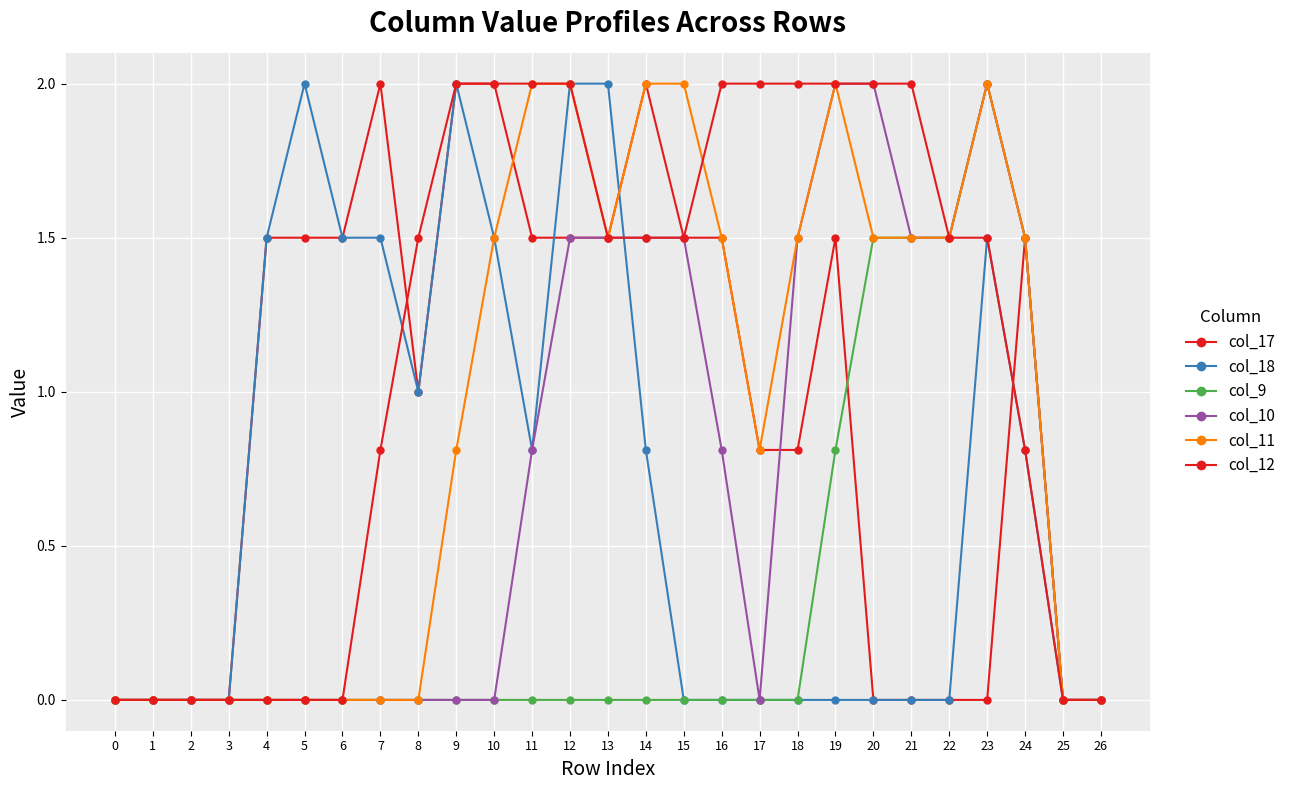

At how many categories does at least one series exceed 0?

21